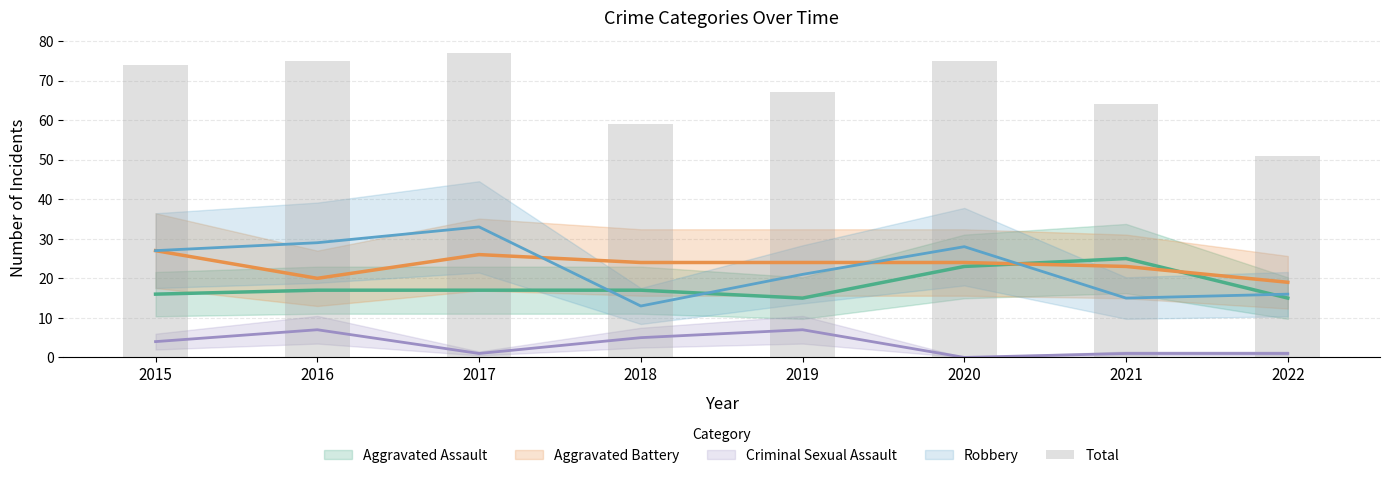

Rank the categories by value from lowest to highest.

2022, 2018, 2021, 2019, 2015, 2016, 2020, 2017